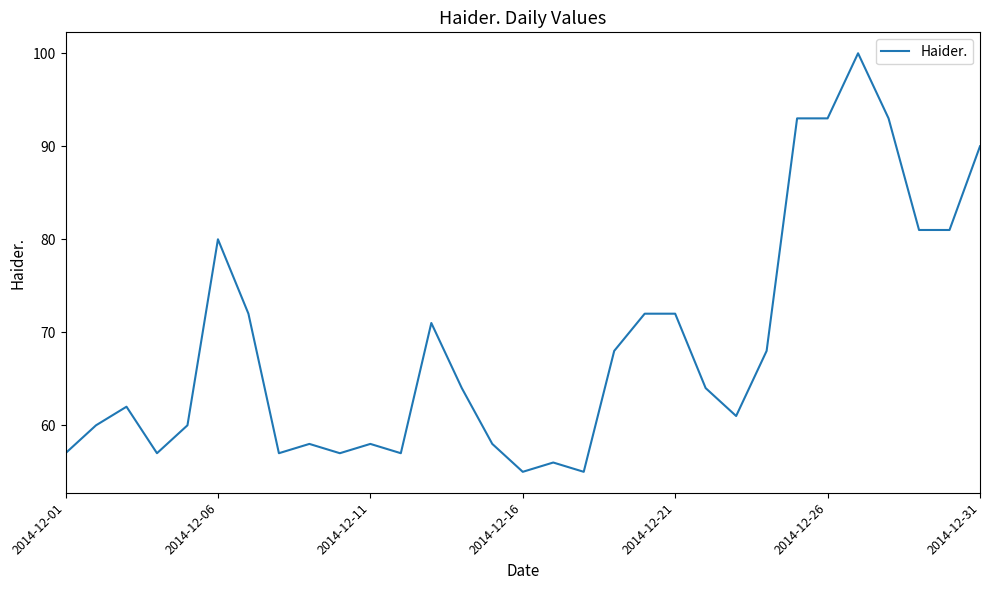

What is the difference between the maximum and minimum values?

45